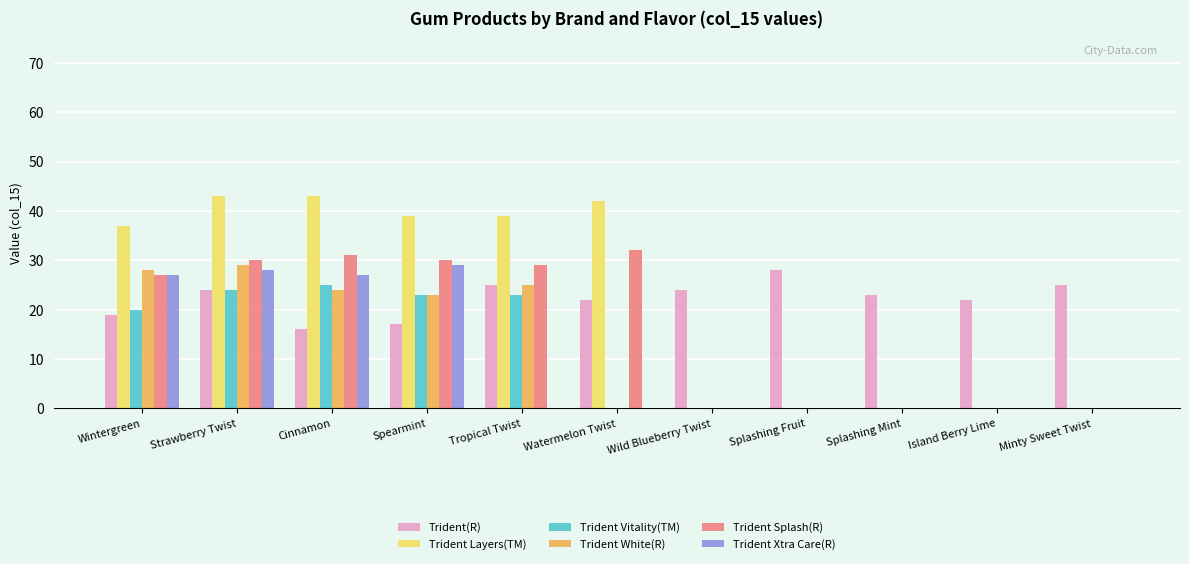

How many distinct data groups are displayed?

6